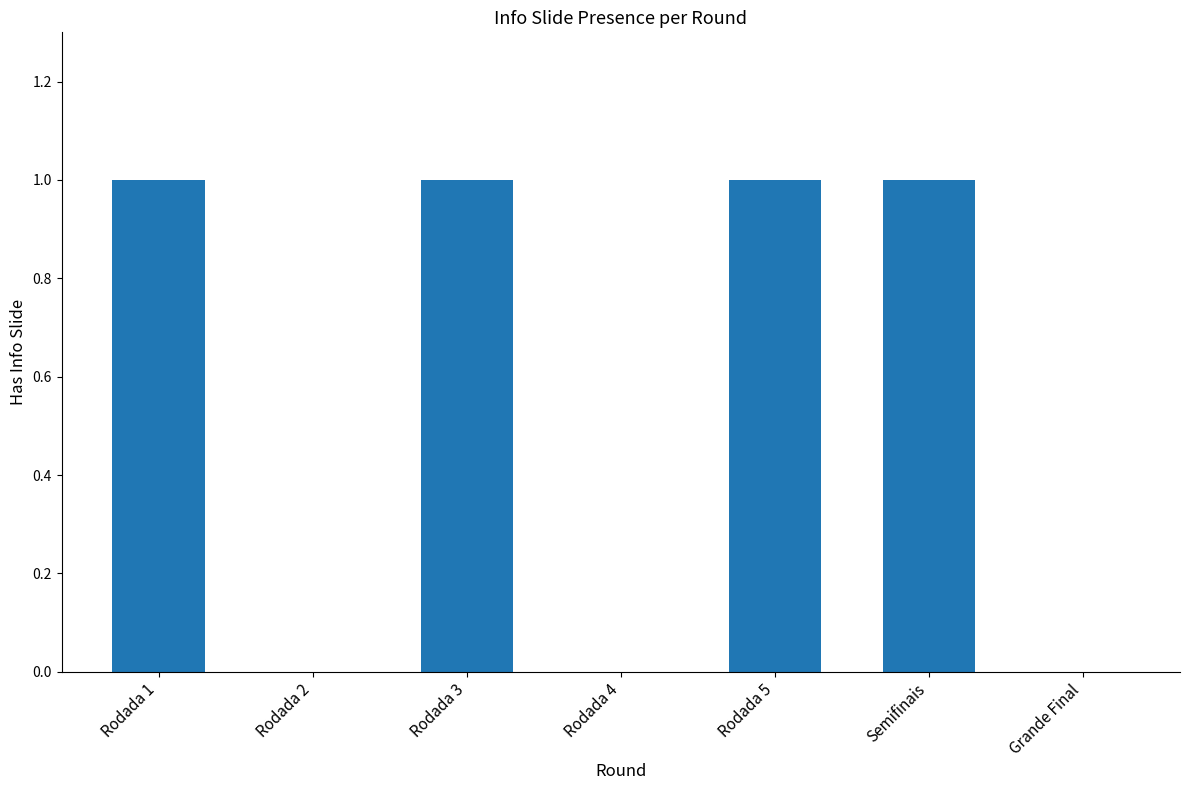

How many values are between 0 and 1?

7